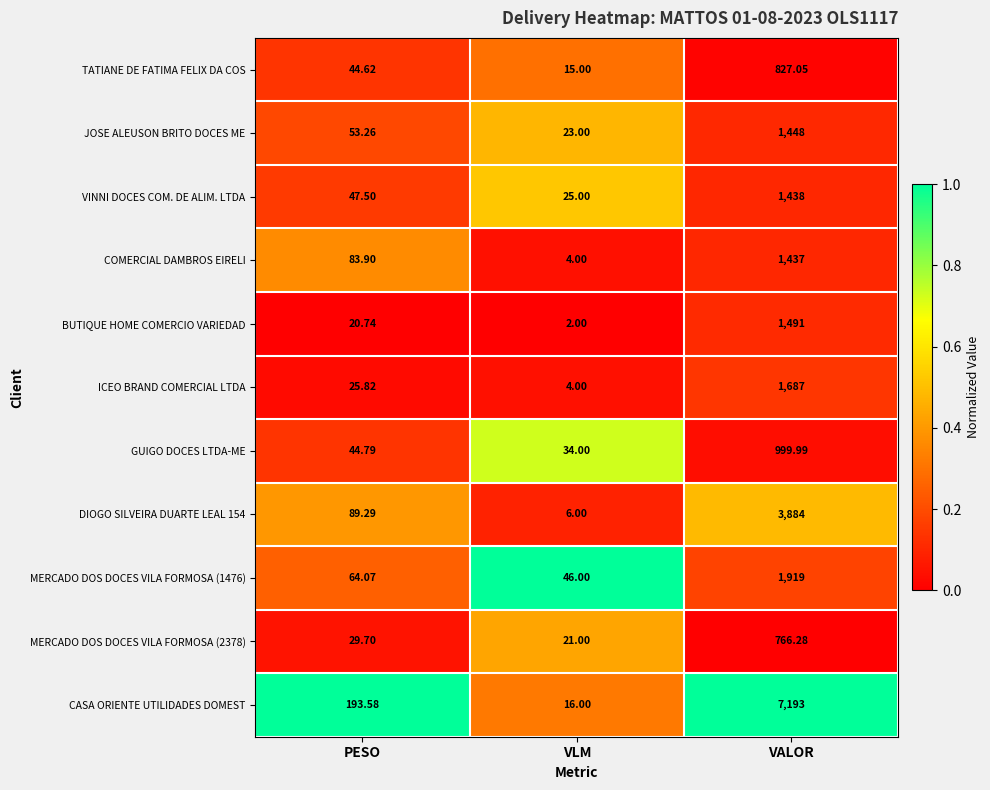

At PESO, list the series in order from largest to smallest.

CASA ORIENTE UTILIDADES DOMEST, DIOGO SILVEIRA DUARTE LEAL 154, COMERCIAL DAMBROS EIRELI, MERCADO DOS DOCES VILA FORMOSA (1476), JOSE ALEUSON BRITO DOCES ME, VINNI DOCES COM. DE ALIM. LTDA, GUIGO DOCES LTDA-ME, TATIANE DE FATIMA FELIX DA COS, MERCADO DOS DOCES VILA FORMOSA (2378), ICEO BRAND COMERCIAL LTDA, BUTIQUE HOME COMERCIO VARIEDAD